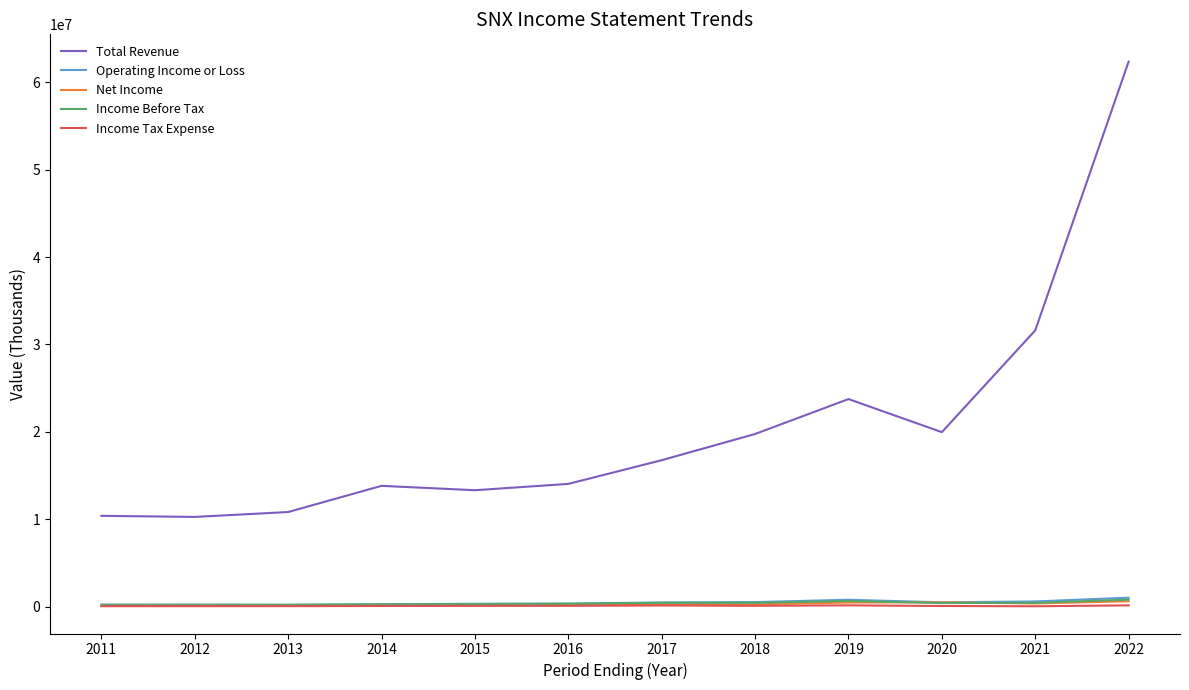

At which category is the sum across all series the highest?

2022